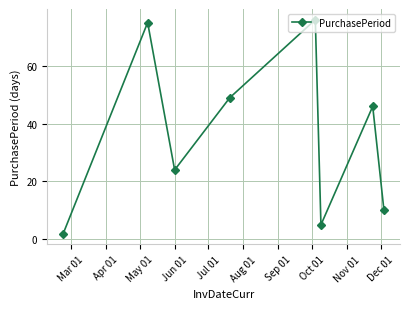

What is the sum of all values?

287